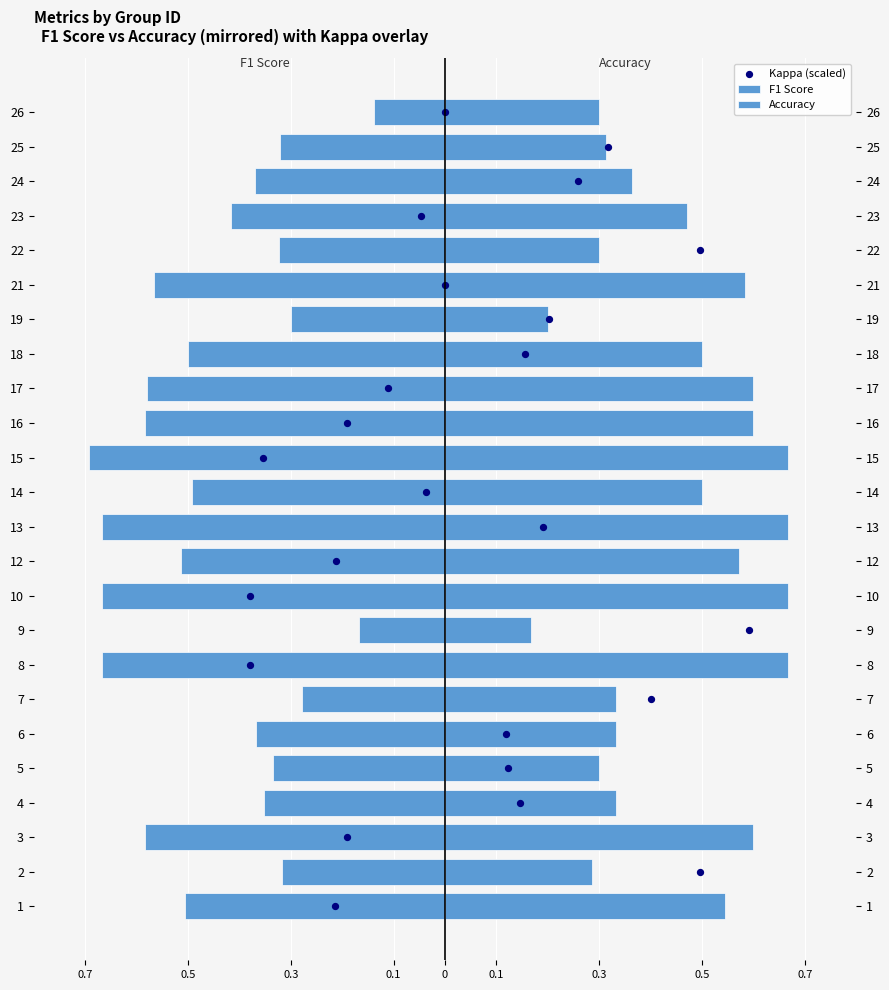

Which series contains the highest Y value?

Kappa (scaled)